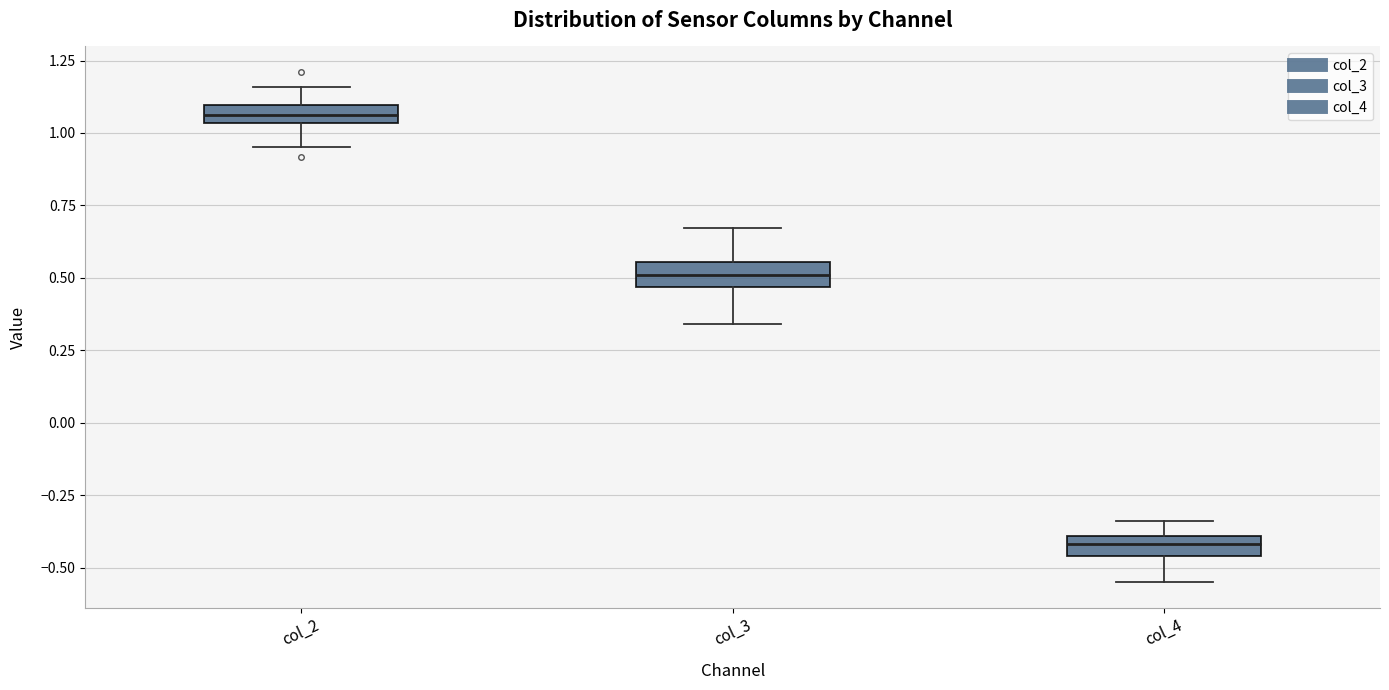

Which box has the lowest median line?

col_4